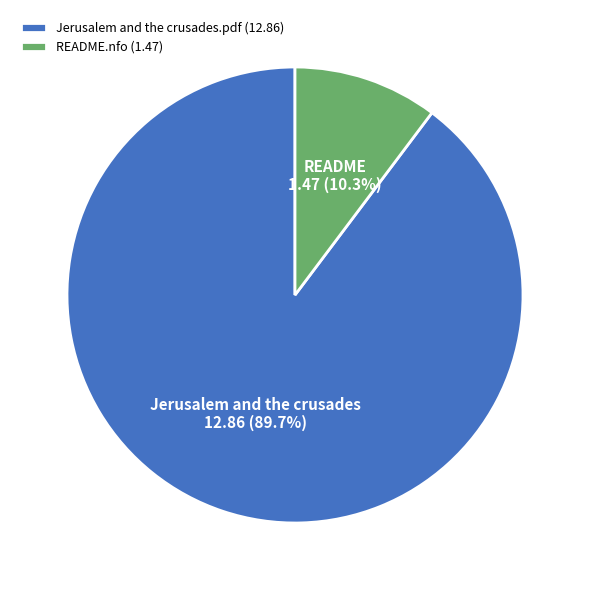

Count the number of slices in the pie.

2